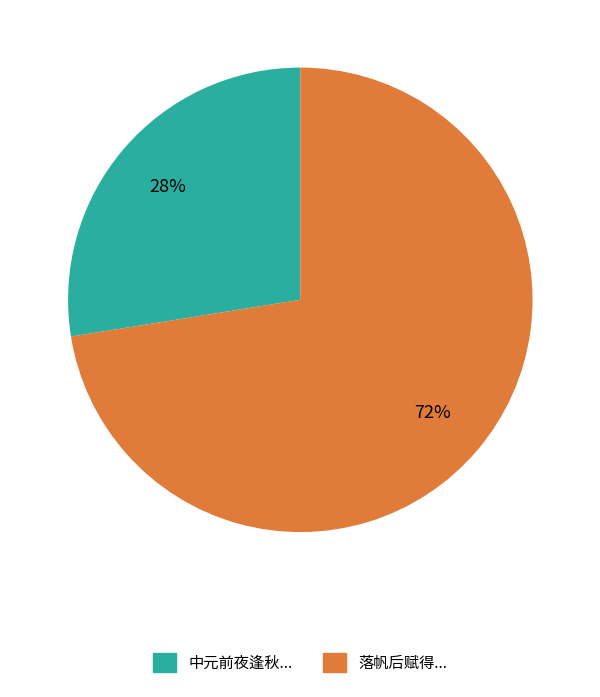

What is the ratio of the value at 中元前夜逢秋... to the value at 落帆后赋得...?

0.4